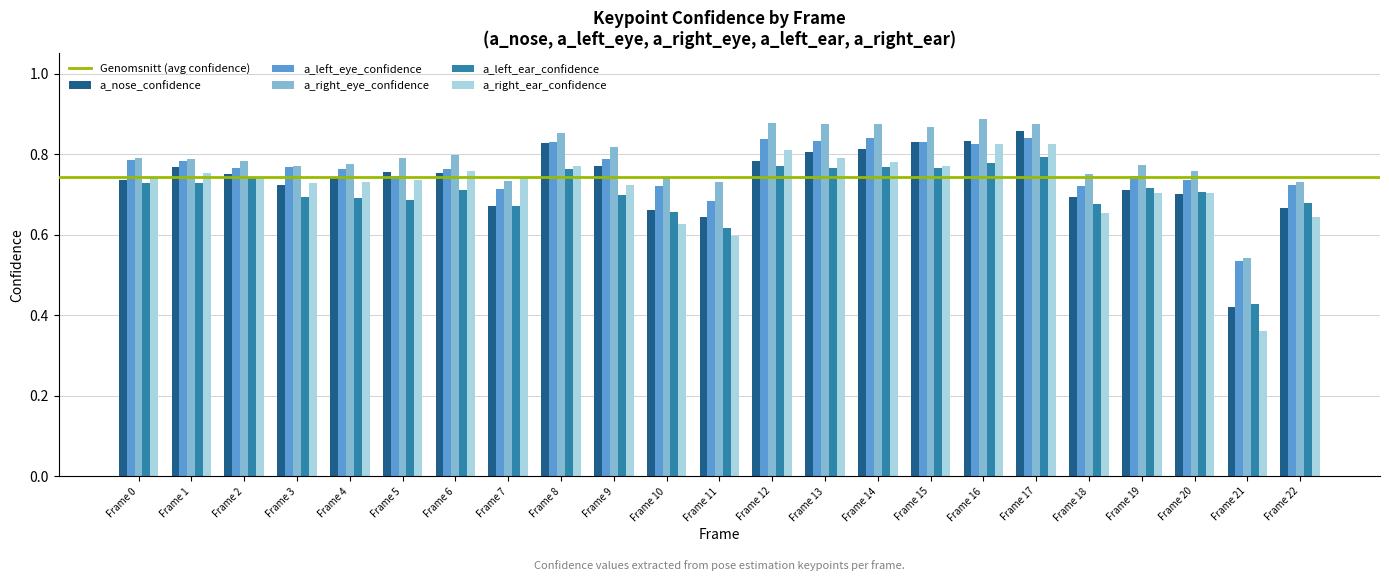

What is the total value across all series at Frame 15?

4.1